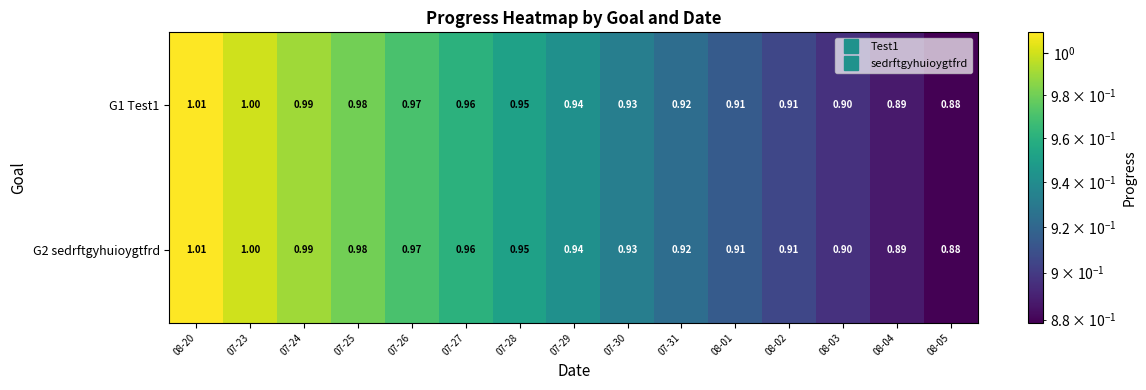

Is the value of G2 sedrftgyhuioygtfrd at 08-20 greater than the value of G1 Test1 at 07-23?

Yes